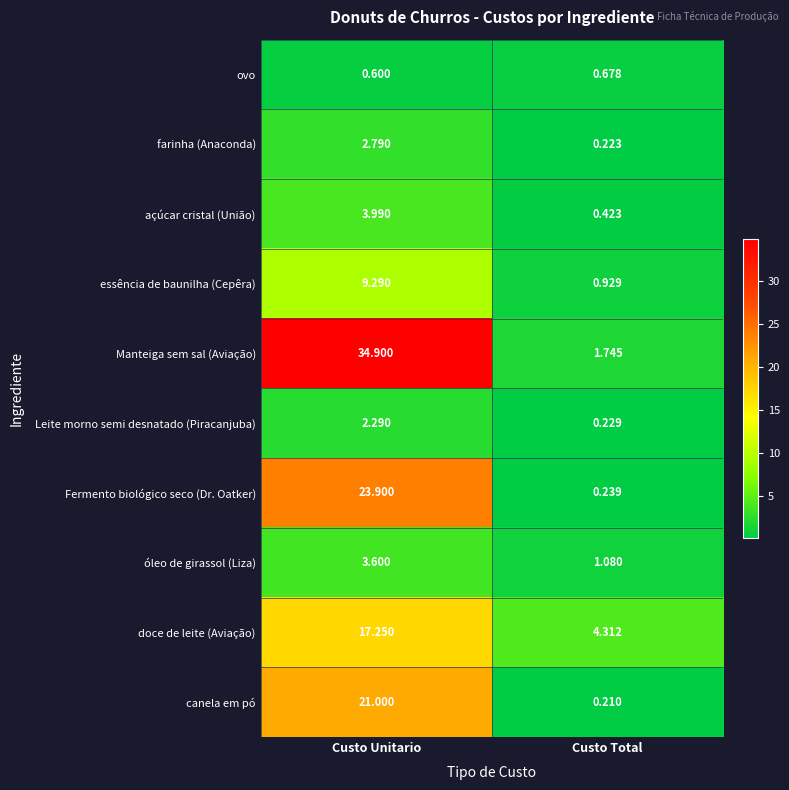

What is the maximum value shown in the chart?

34.9